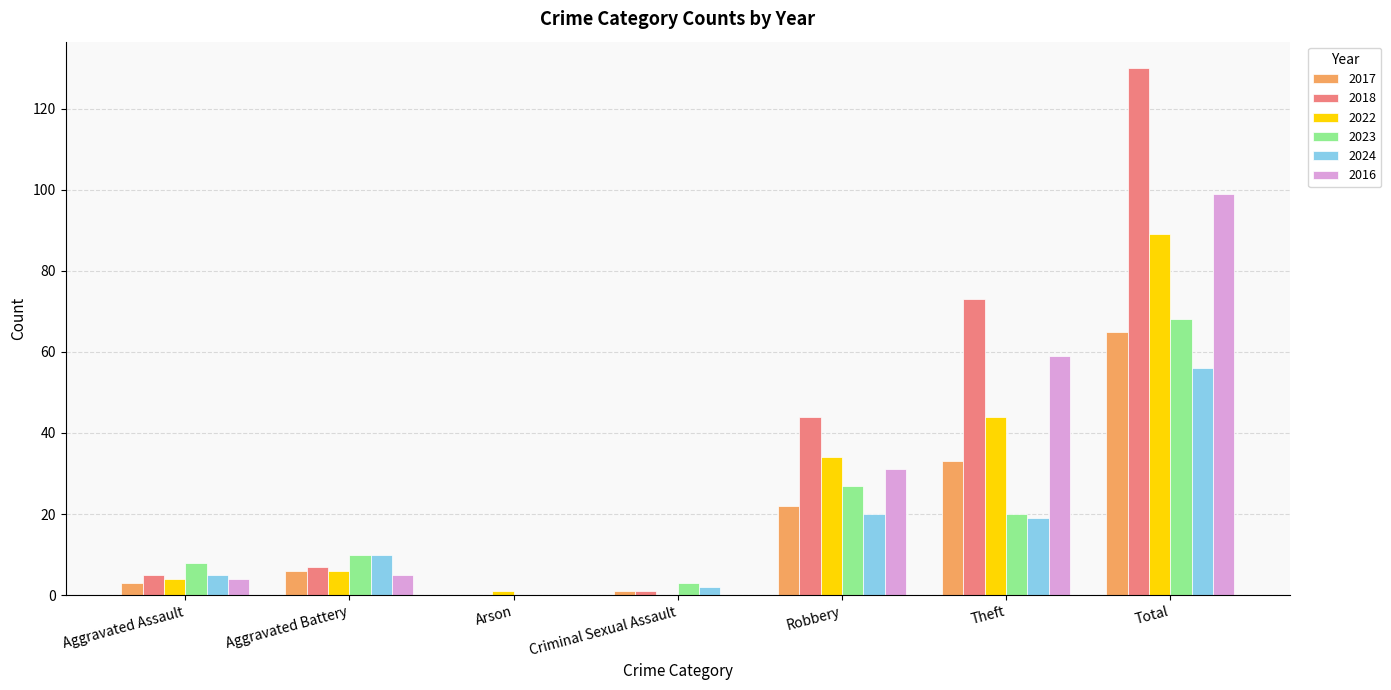

Which category has the highest value in the 2016 series?

Total